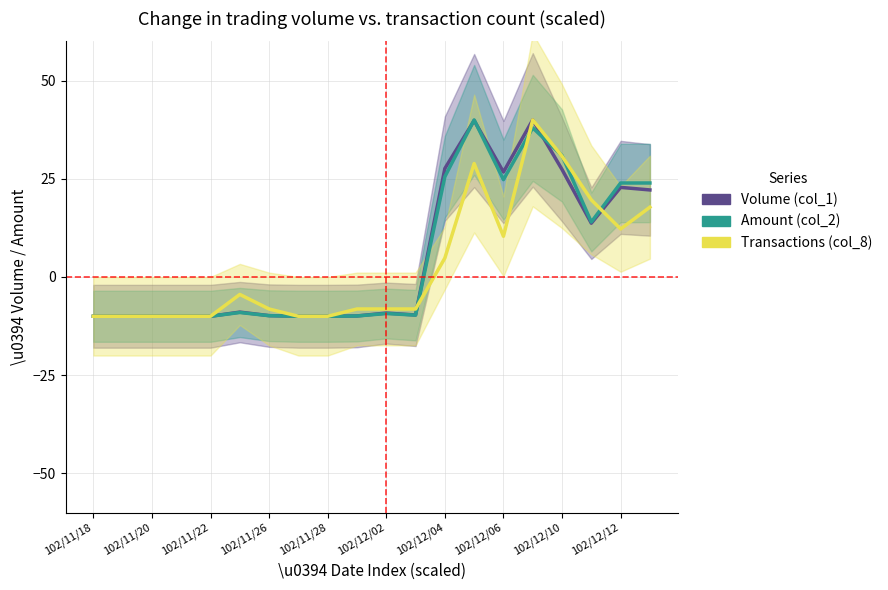

The value of Transactions (col_8) at 102/11/22 is -6.4. True or false?

False